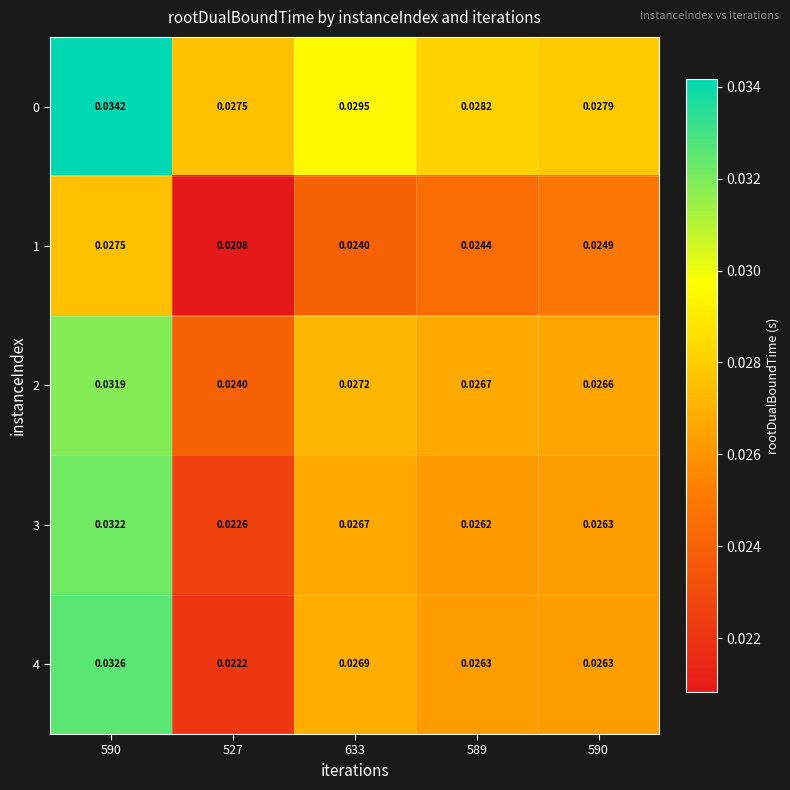

Which series has the largest range (max minus min)?

4